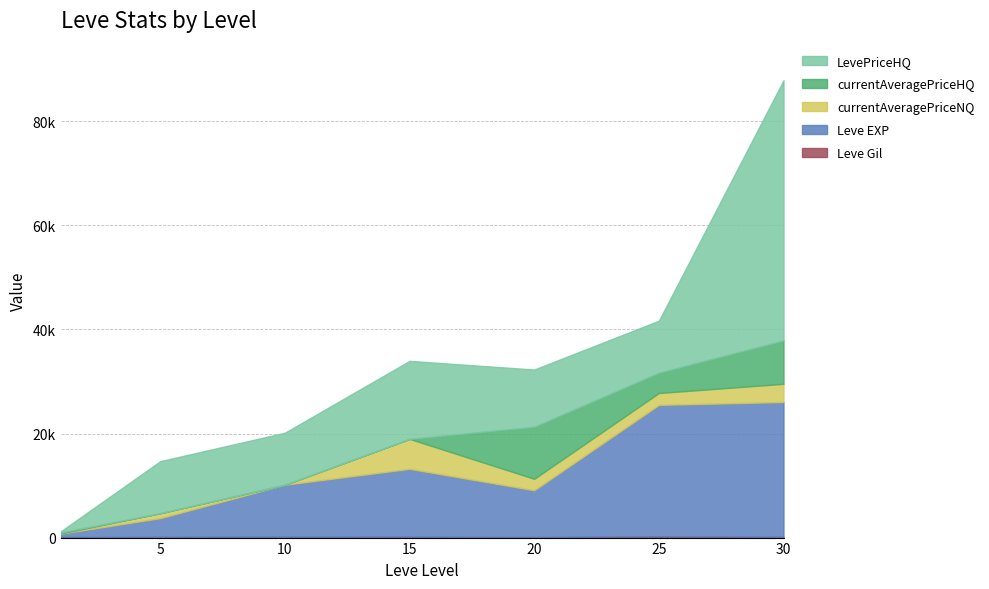

How many interior local peaks does the Leve EXP series have?

1